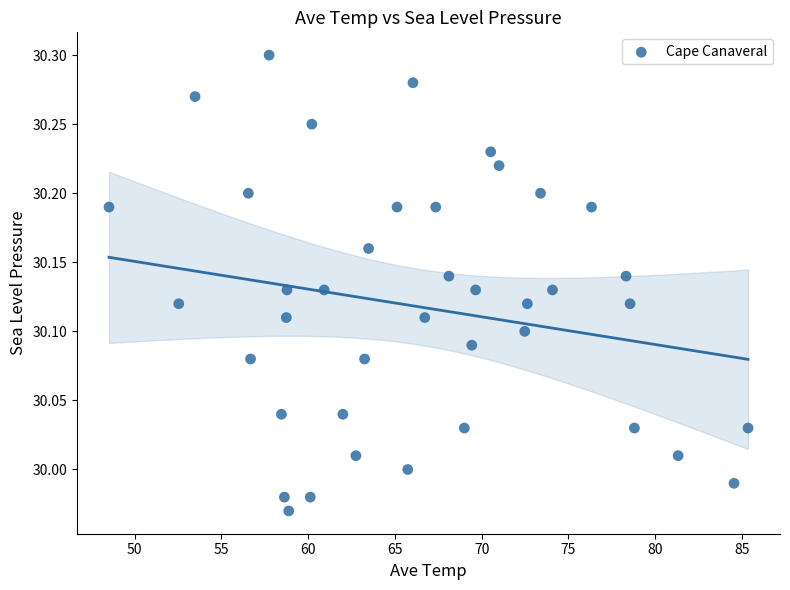

What is the range of X values (max minus min)?

36.8